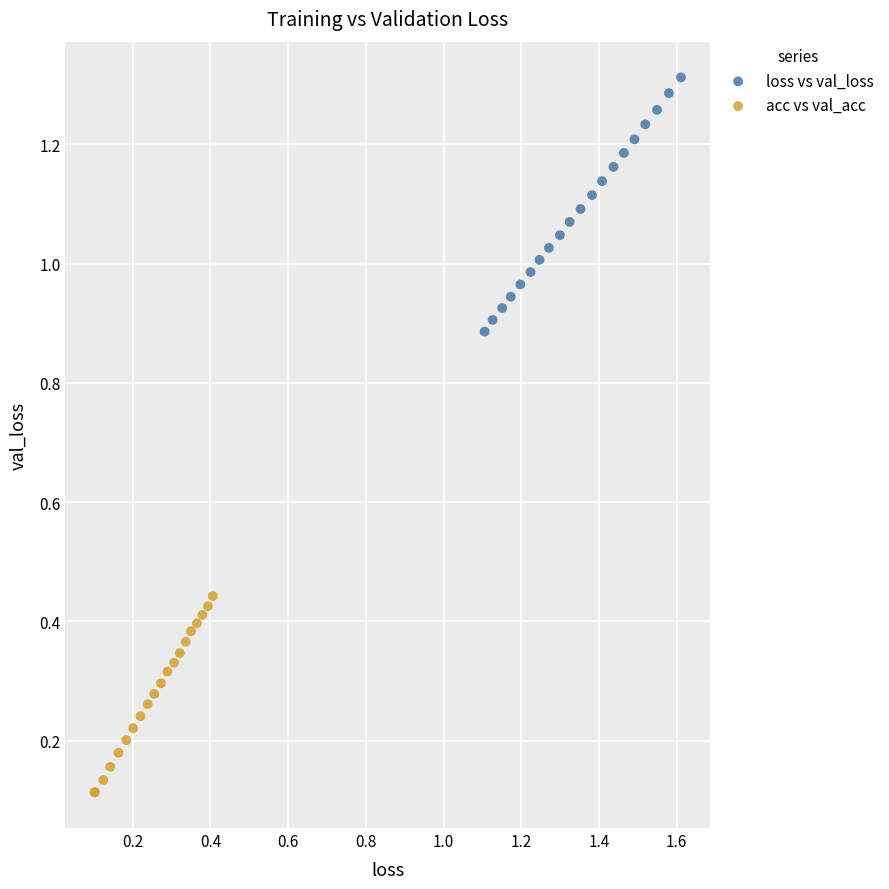

Which series reaches the maximum Y coordinate?

loss vs val_loss